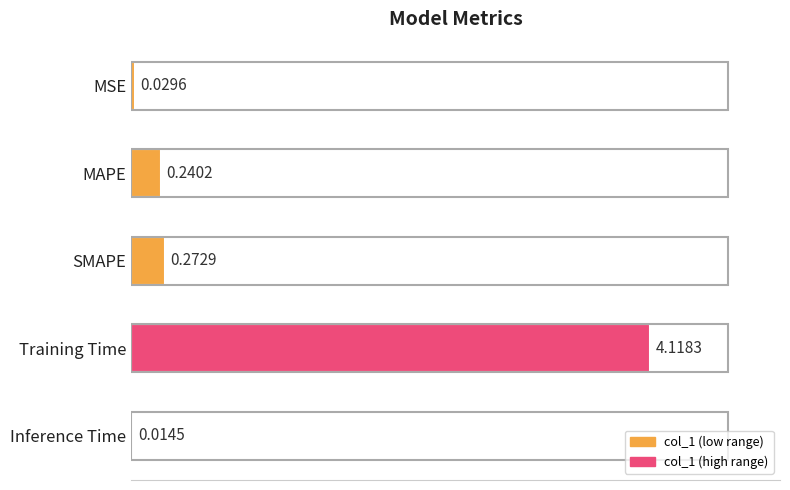

Are the bars grouped side by side (vs. stacked)?

No